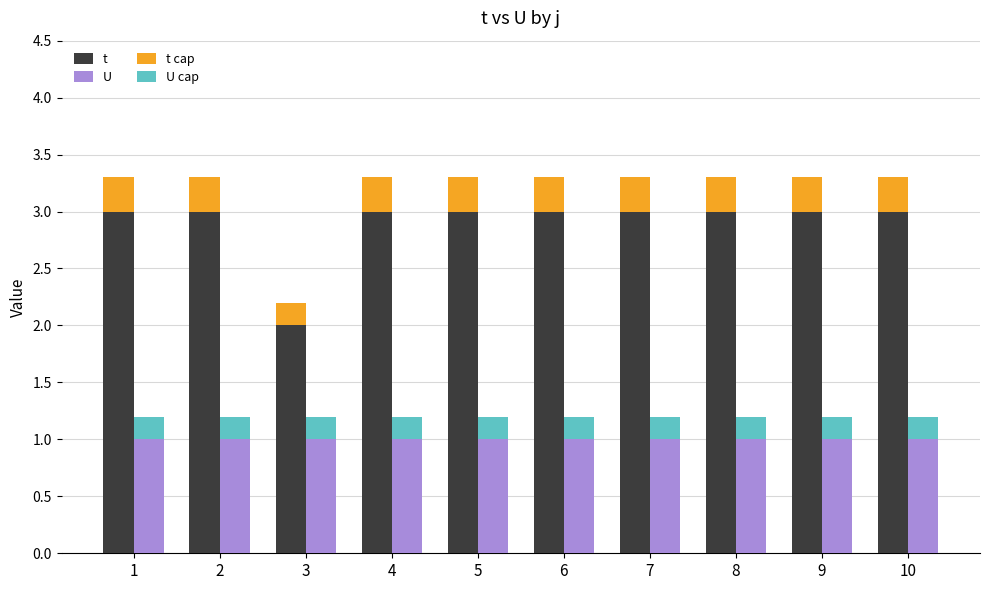

Reading right to left, what are all the values shown in this chart?

t: 10=3.0	9=3.0	8=3.0	7=3.0	6=3.0	5=3.0	4=3.0	3=2.0	2=3.0	1=3.0
U: 10=1.0	9=1.0	8=1.0	7=1.0	6=1.0	5=1.0	4=1.0	3=1.0	2=1.0	1=1.0
t cap: 10=0.3	9=0.3	8=0.3	7=0.3	6=0.3	5=0.3	4=0.3	3=0.2	2=0.3	1=0.3
U cap: 10=0.2	9=0.2	8=0.2	7=0.2	6=0.2	5=0.2	4=0.2	3=0.2	2=0.2	1=0.2